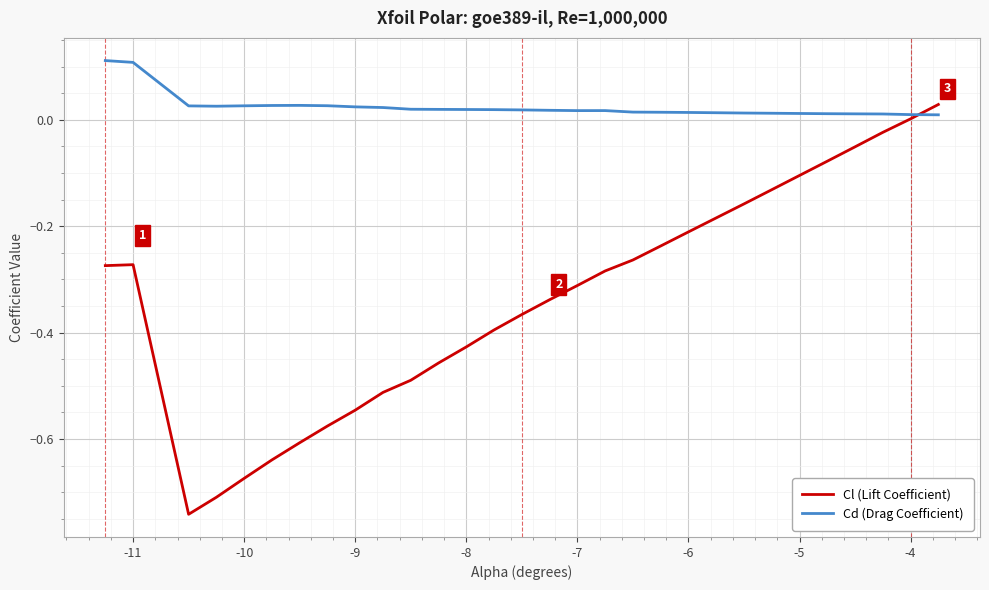

Count the number of categories in the chart.

30